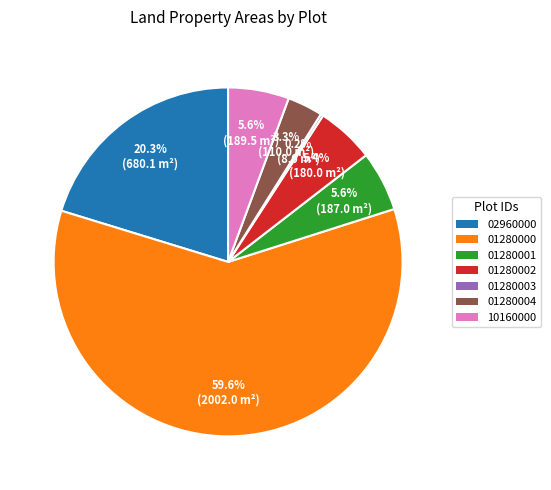

Which has a higher value, 02960000 or 01280000?

01280000